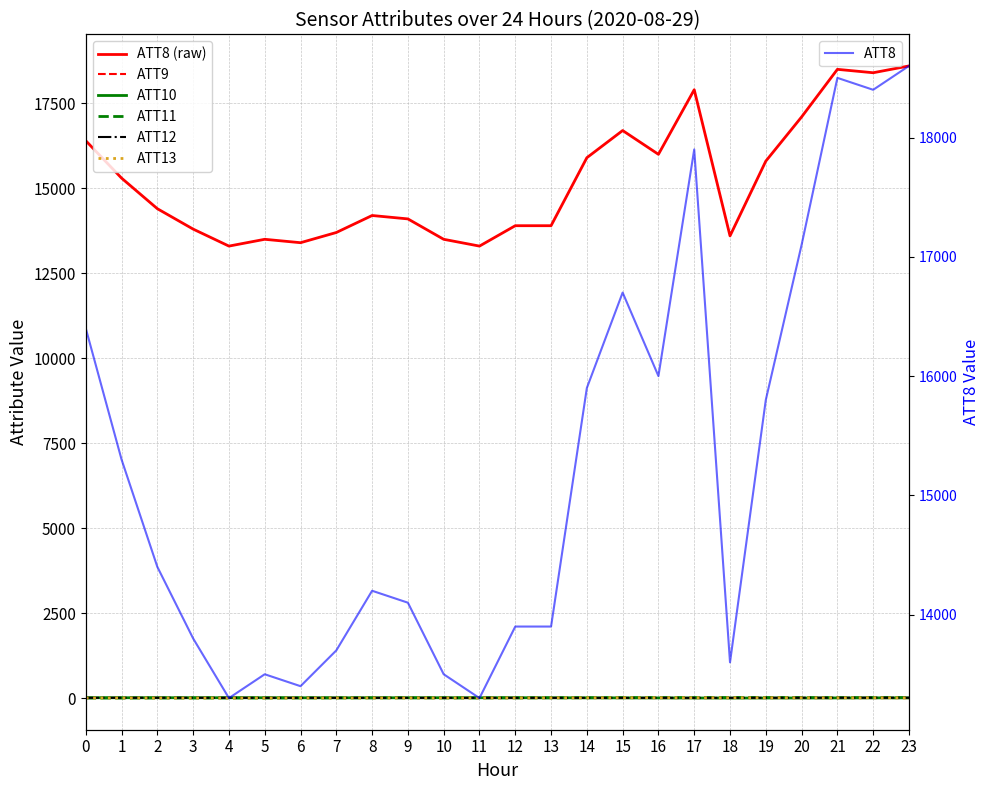

What is the difference between the highest and lowest values at 19?

15797.2